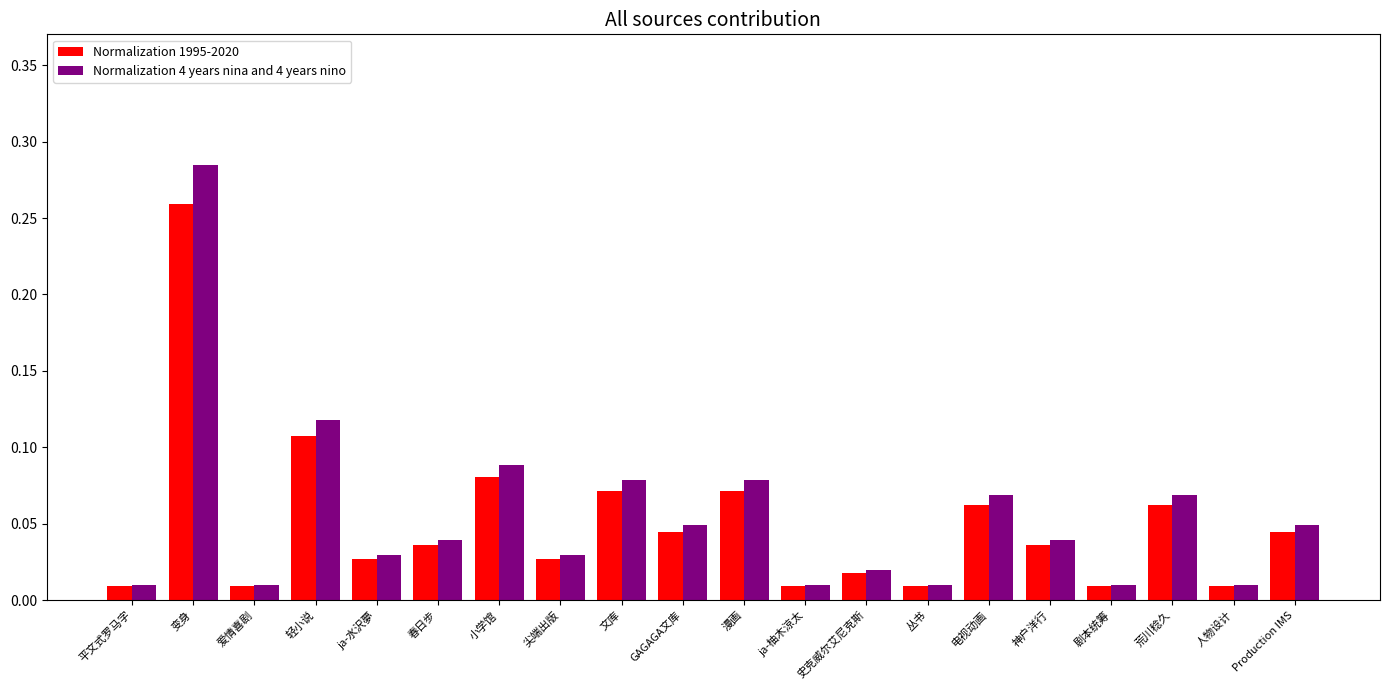

What is the sum of all Normalization 1995-2020 values?

1.0